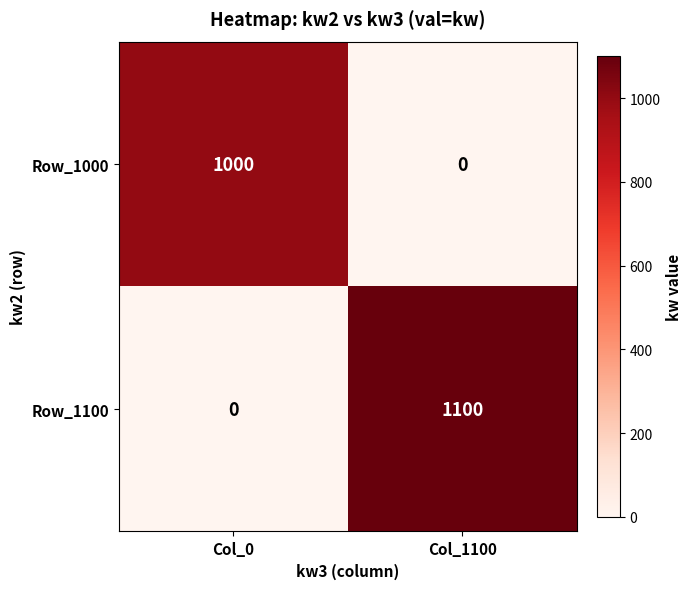

Reading left to right, transcribe all the data shown in this chart.

Row_1000: Col_0=1000	Col_1100=0
Row_1100: Col_0=0	Col_1100=1100